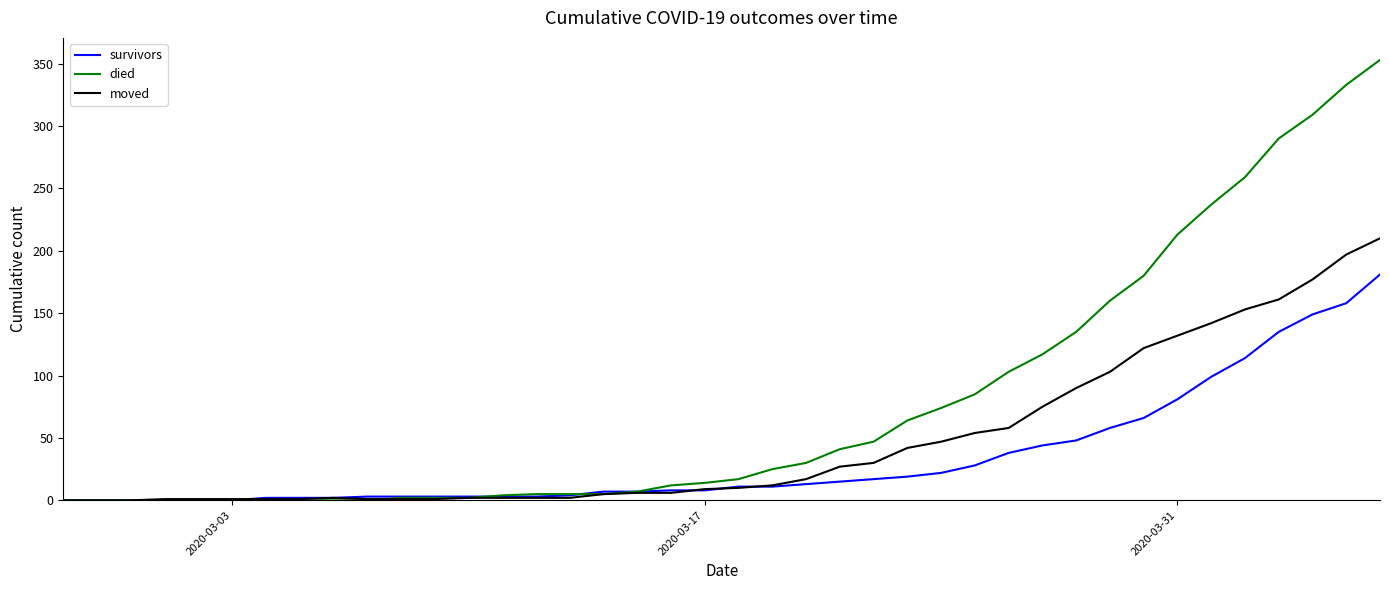

Rank the series by their maximum value, from lowest to highest.

survivors, moved, died